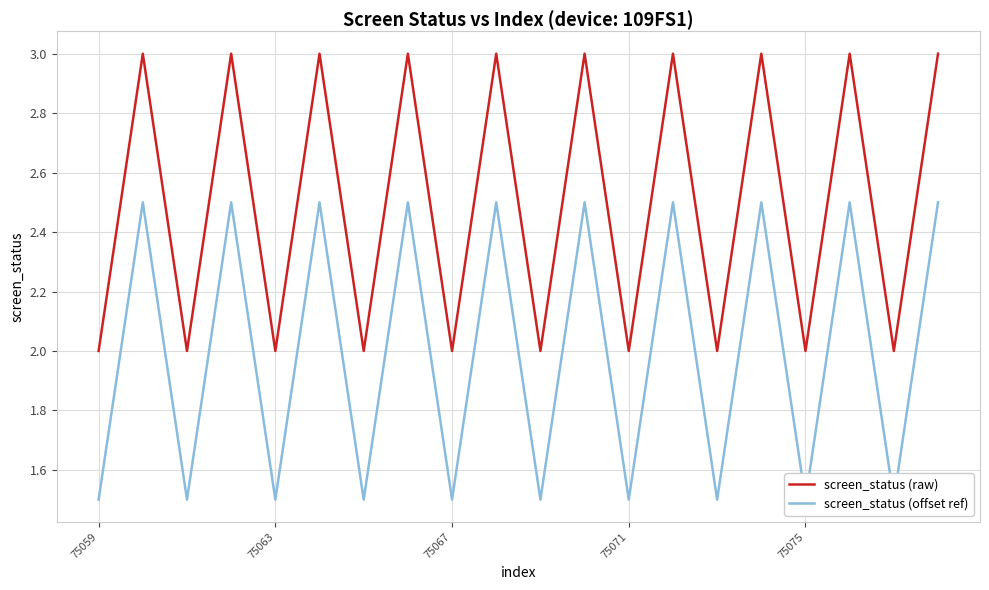

The value of screen_status (raw) at 75059 is 2. True or false?

True